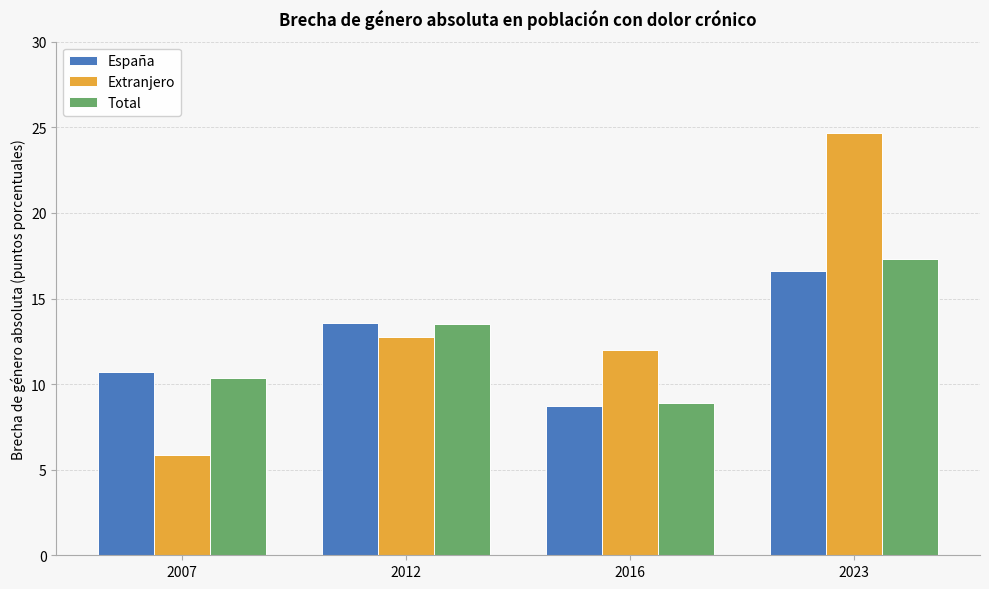

Which category has the highest value across all series?

2023